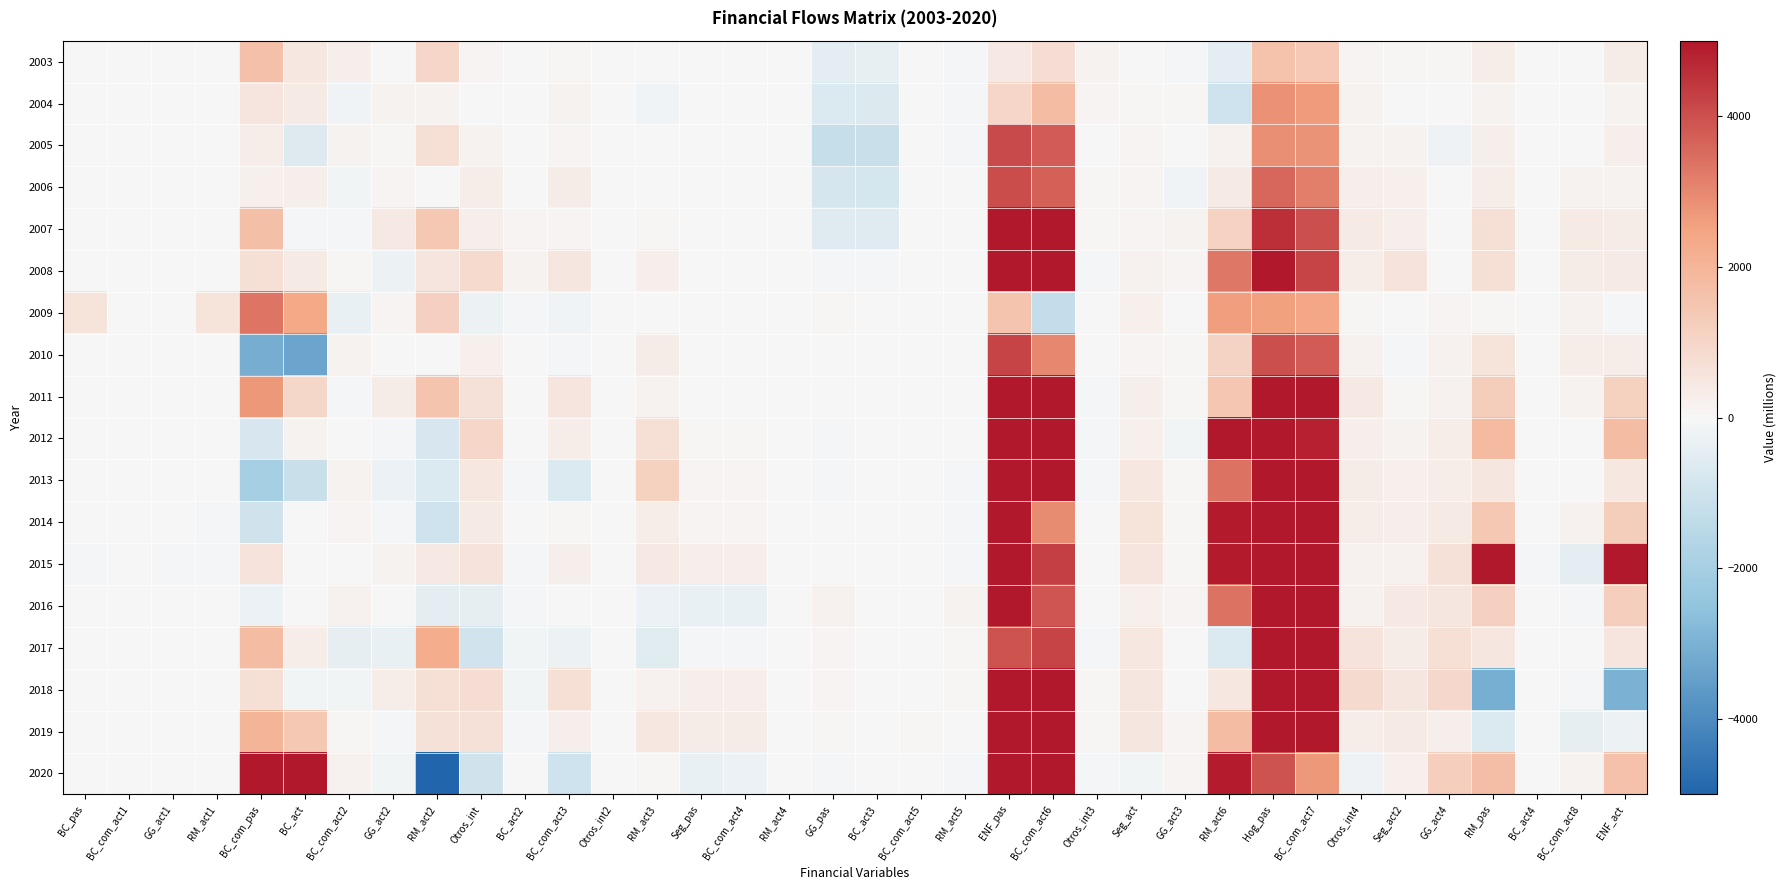

Between ENF_pas and ENF_act, which is larger?

ENF_pas